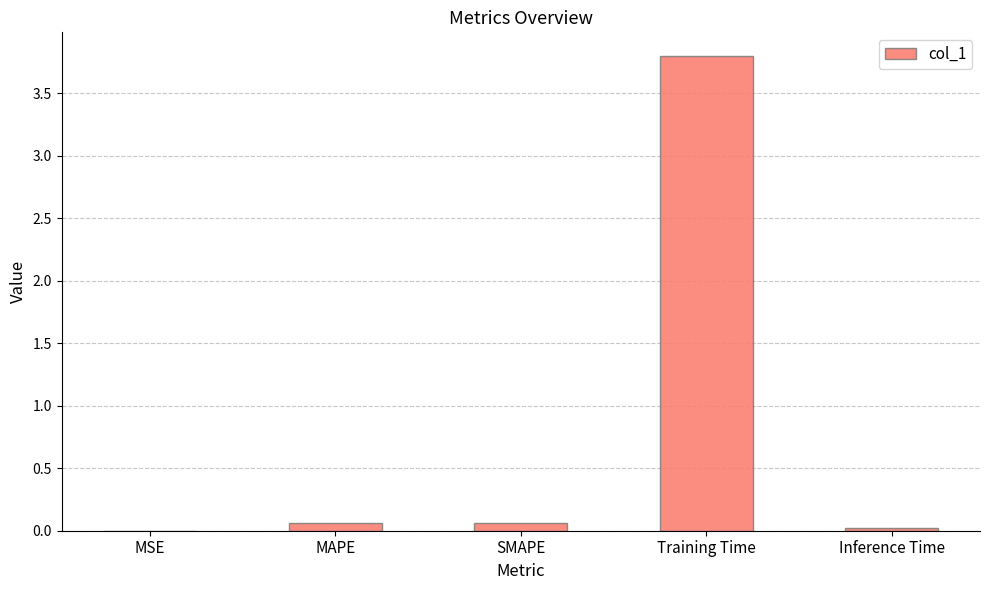

What is the sum of all values?

3.9